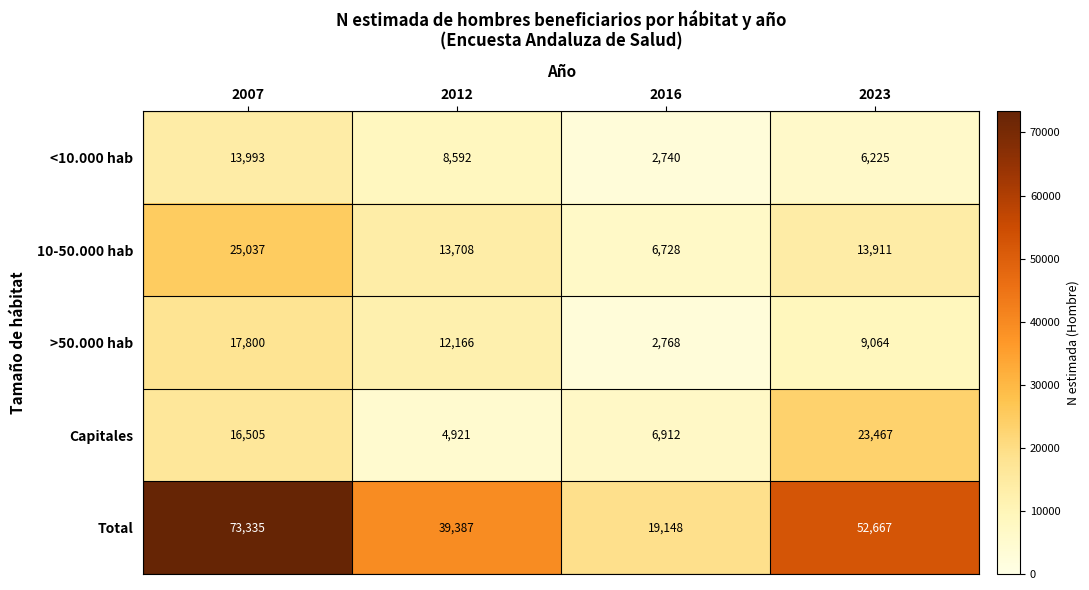

Where does the >50.000 hab series first go above 12166?

2007